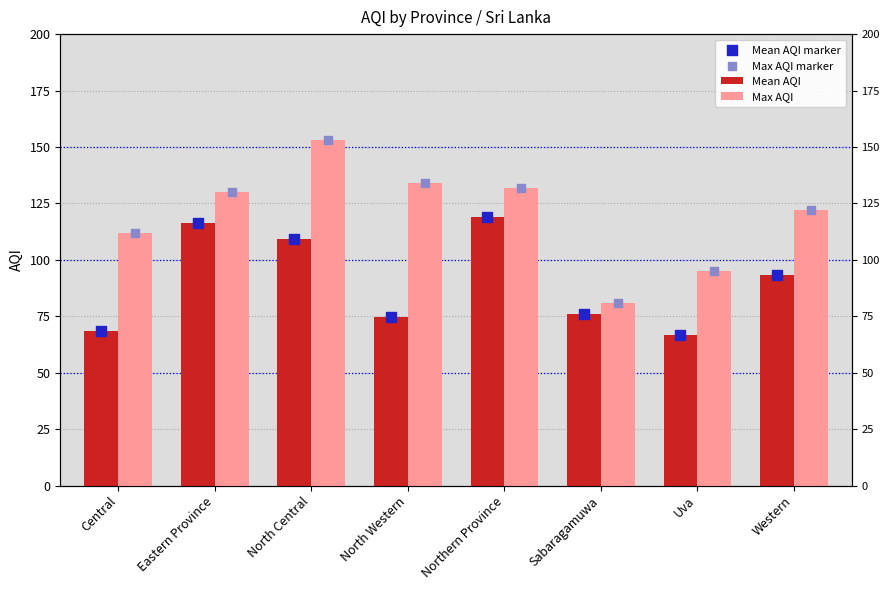

Which series contains the highest Y value?

Max AQI